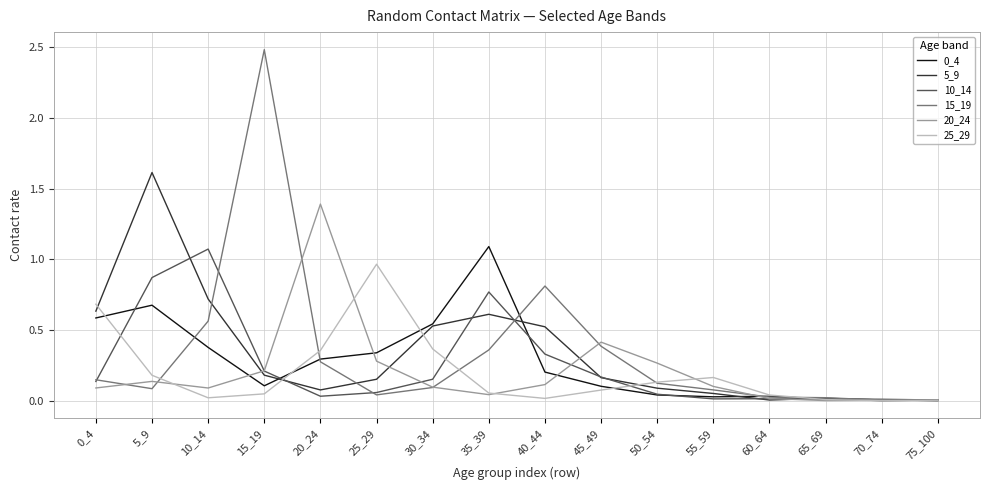

The 0_4 series shows 0.5 at 30_34. True or false?

True